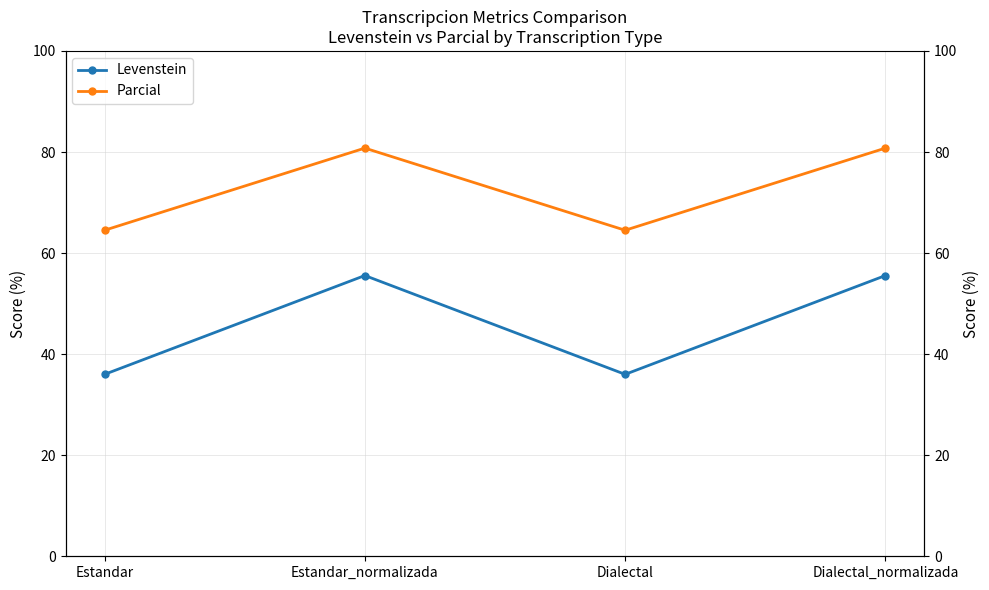

Does the chart have visible grid lines?

Yes